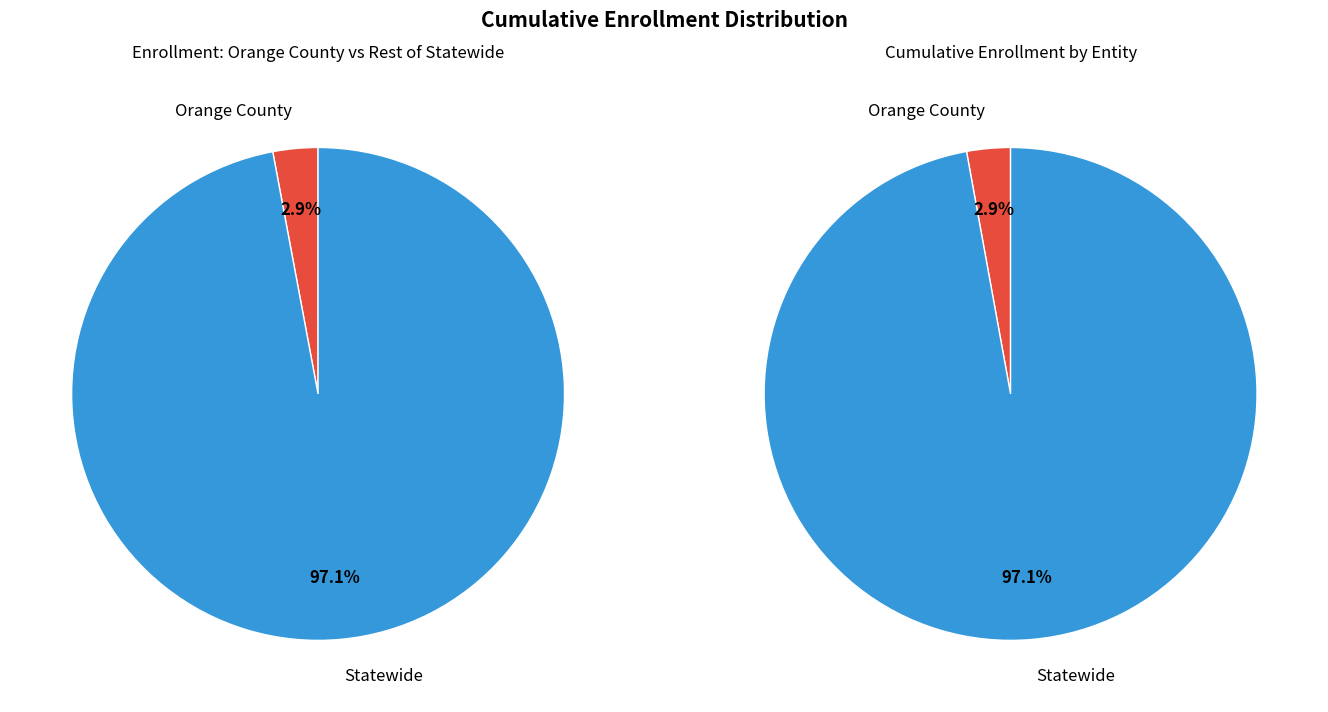

To the nearest percent, what is the difference between the largest and smallest slice percentages?

94%